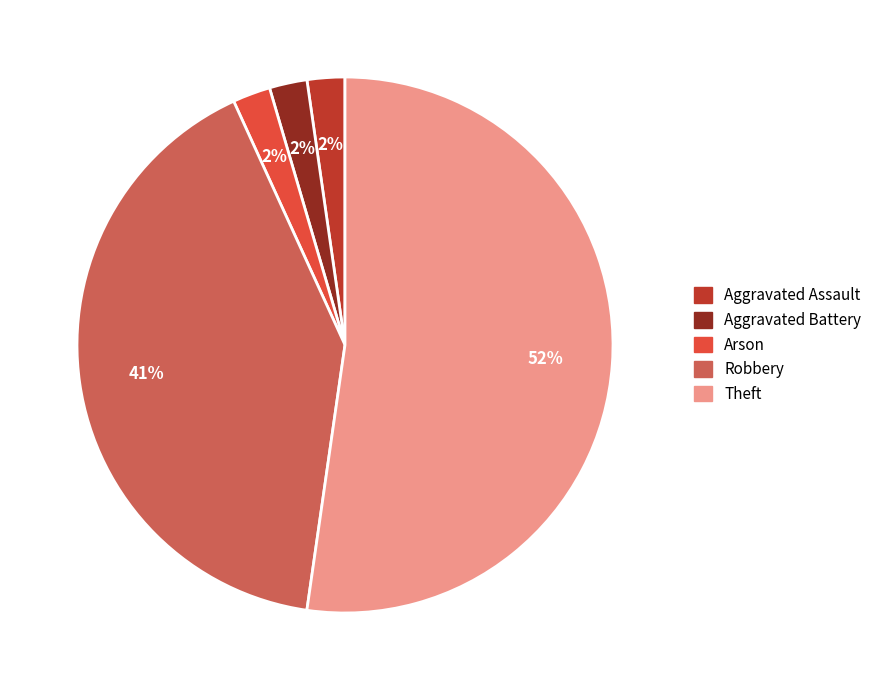

Which category has the biggest portion of the pie?

Theft